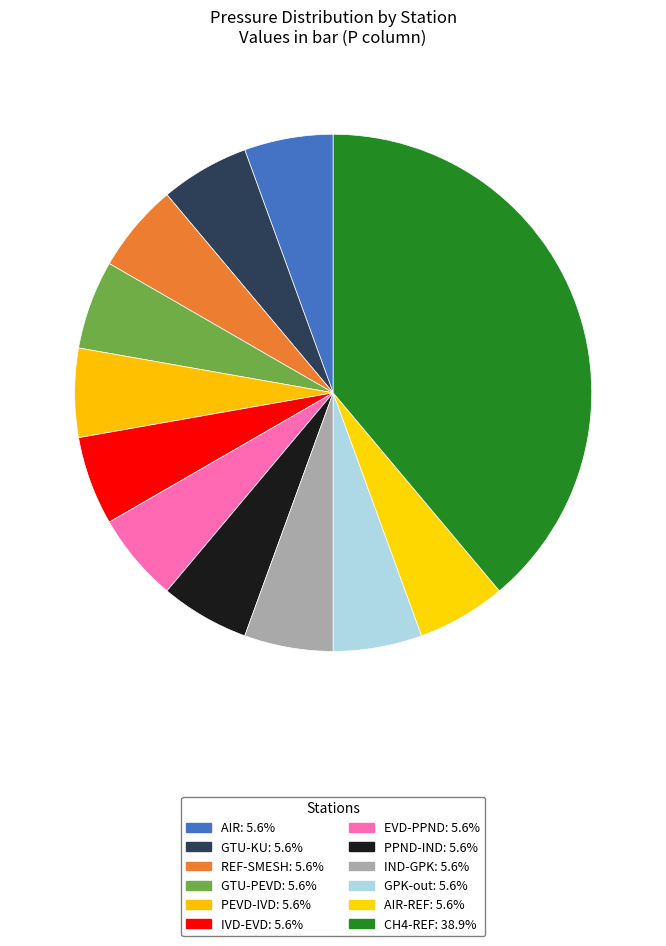

How many slices are in this pie chart?

12